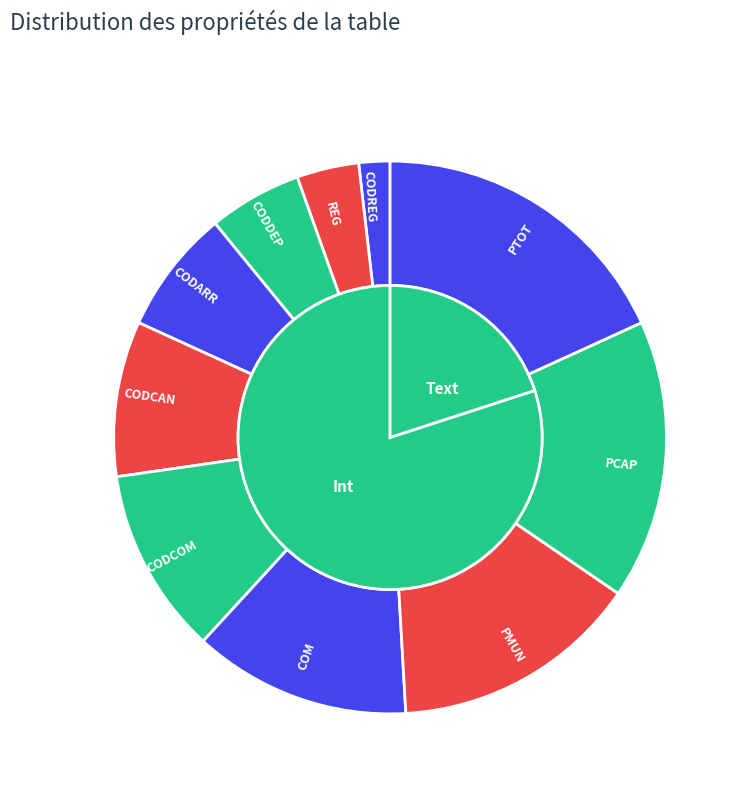

The PCAP slice represents 16% of the pie. True or false?

True